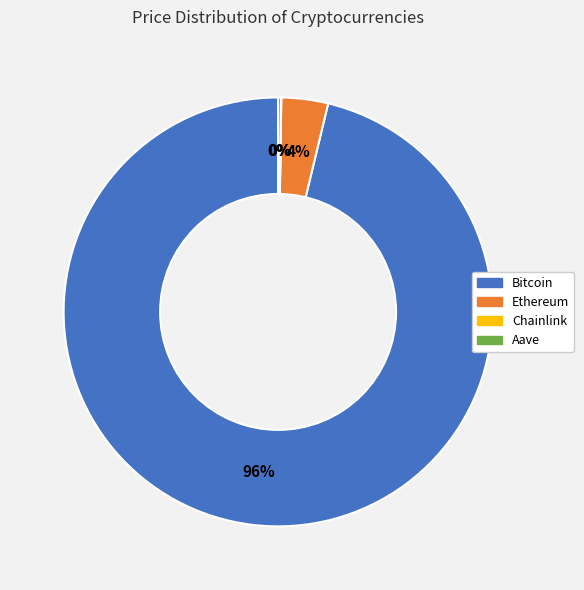

To the nearest percent, what is the difference between the largest and smallest slice percentages?

96%